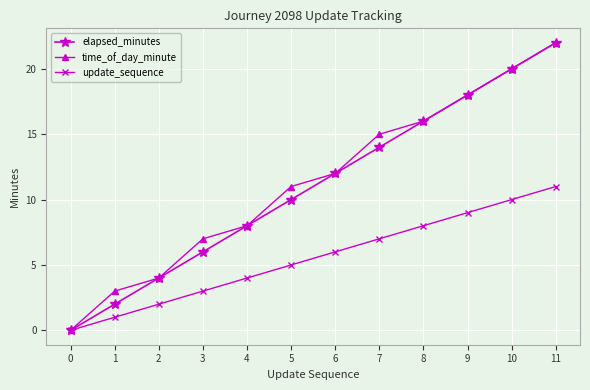

Does the chart have visible grid lines?

Yes